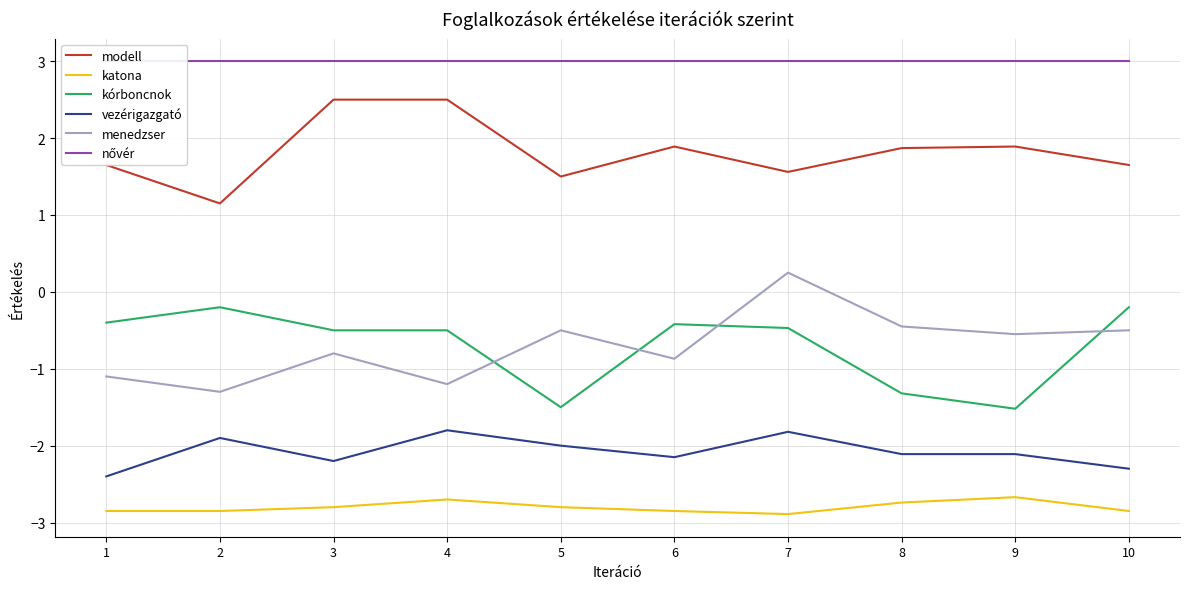

What is the difference between the highest and lowest values at 10?

5.8